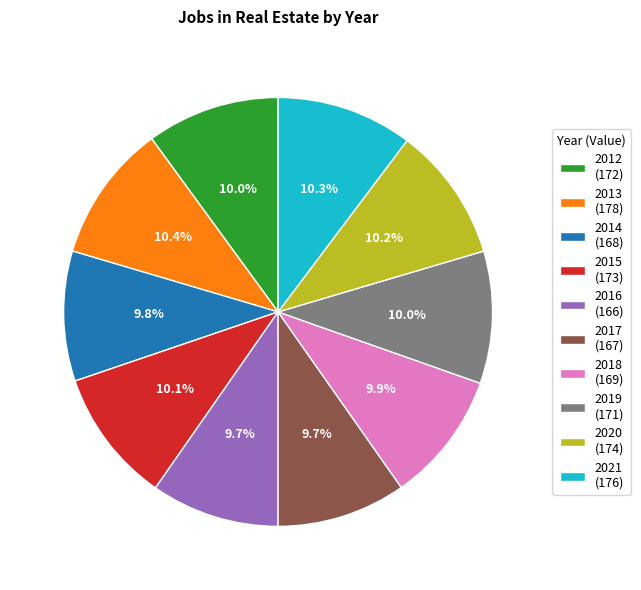

Approximately how many times larger is the value at 2014 (168) compared to 2020 (174)?

1.0